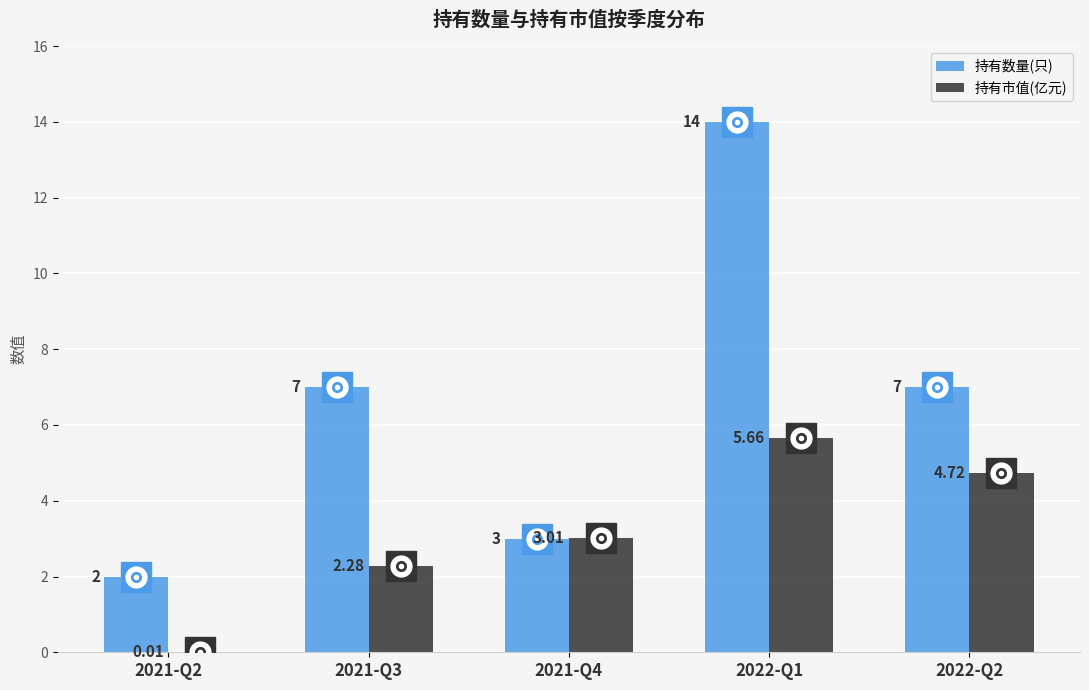

Which series changed the most between 2021-Q4 and 2022-Q2?

持有数量(只)